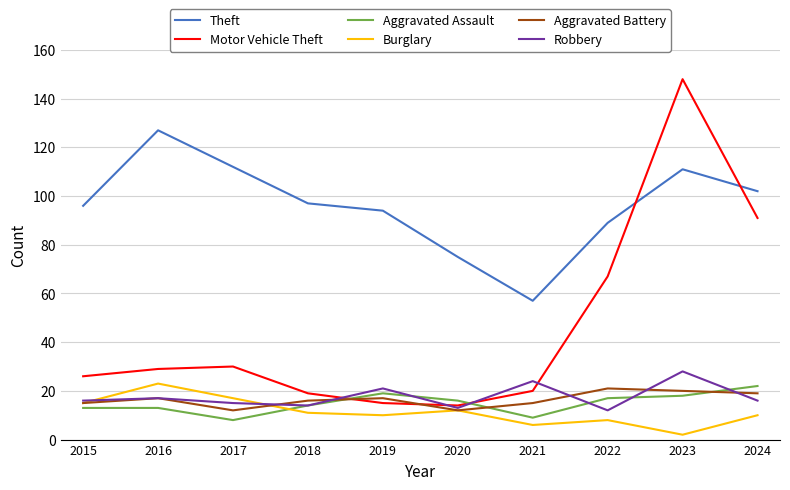

At which category is the sum across all series the highest?

2023